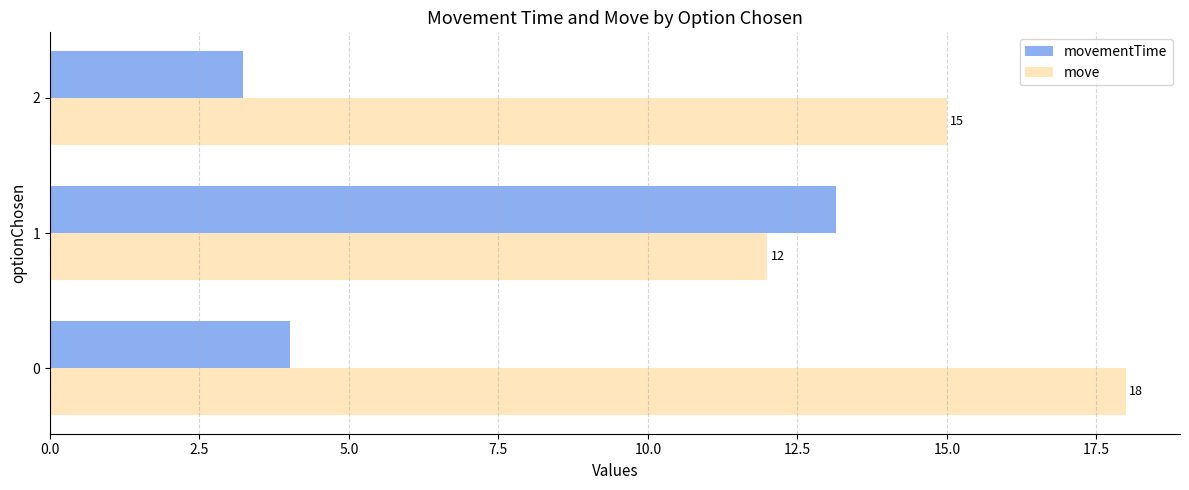

Is it true that move equals 4.8 at 0?

False